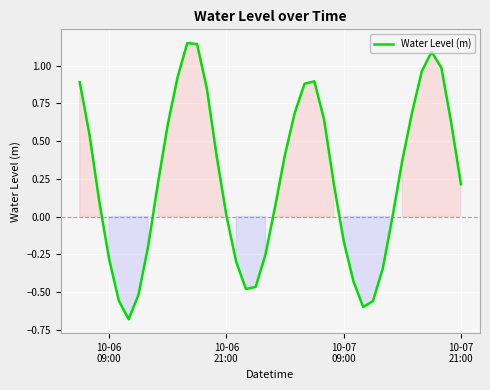

What is the sum of all values?

9.8